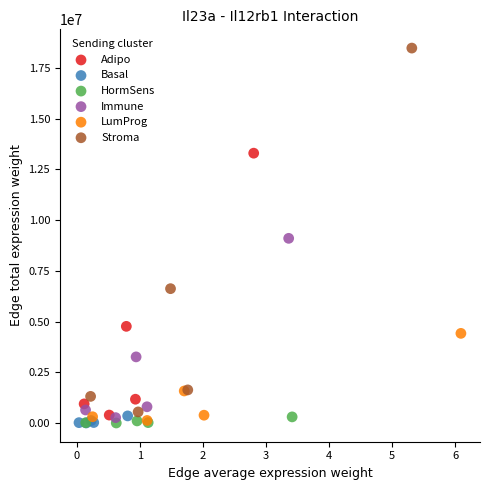

Which series reaches the maximum Y coordinate?

Stroma